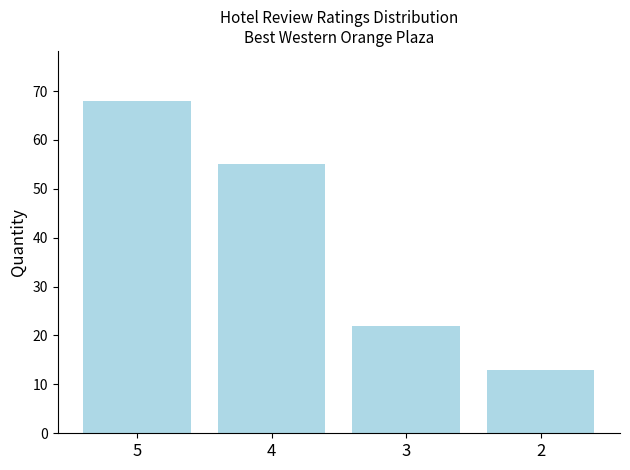

Which category has the lowest value across all series?

2